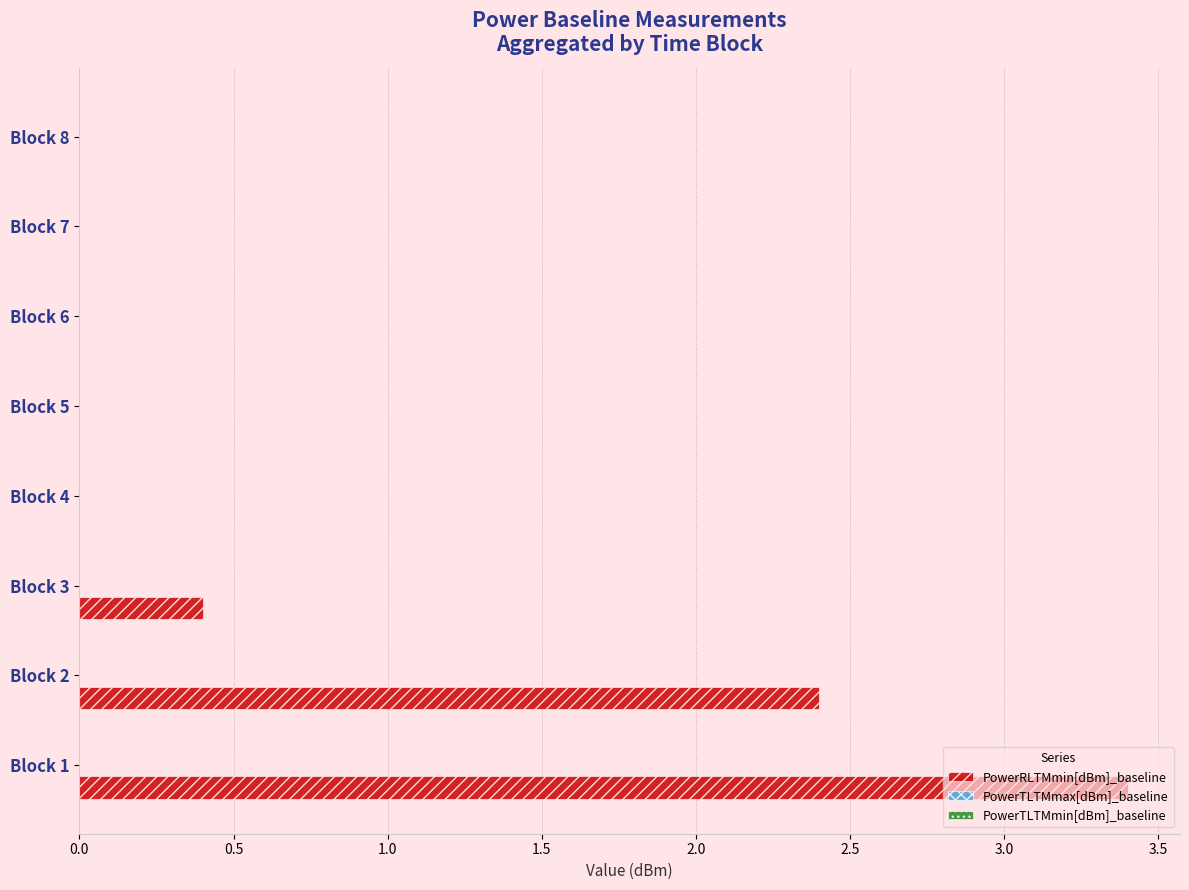

What is the sum of all values?

6.2